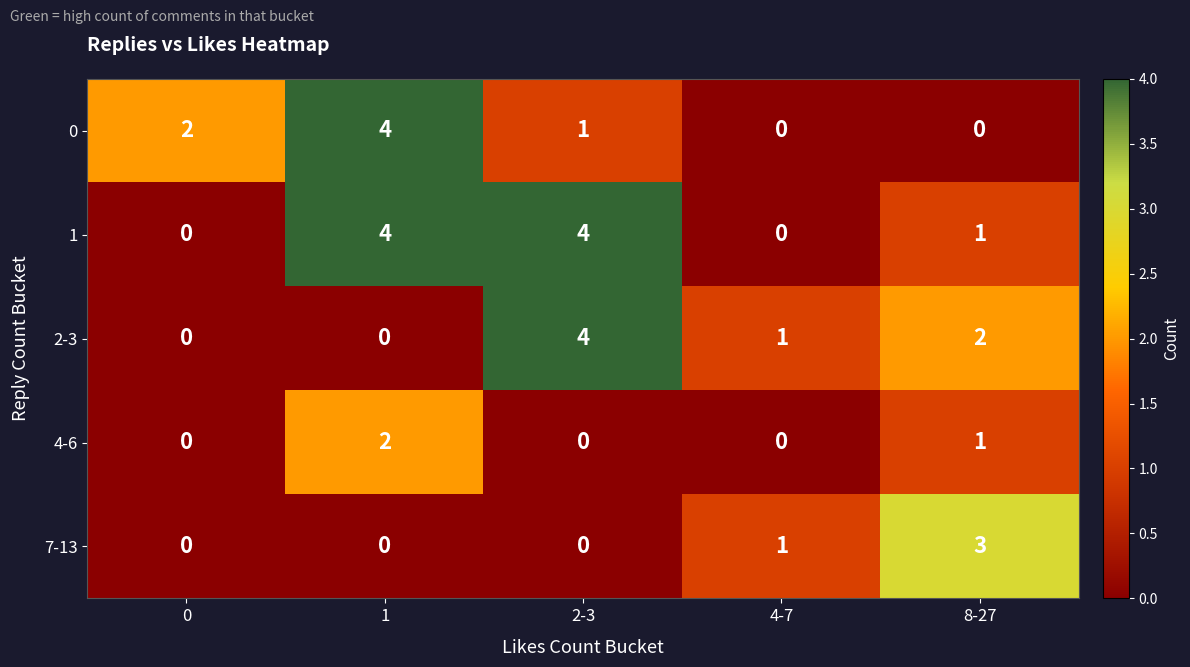

At how many categories does at least one series exceed 0?

5